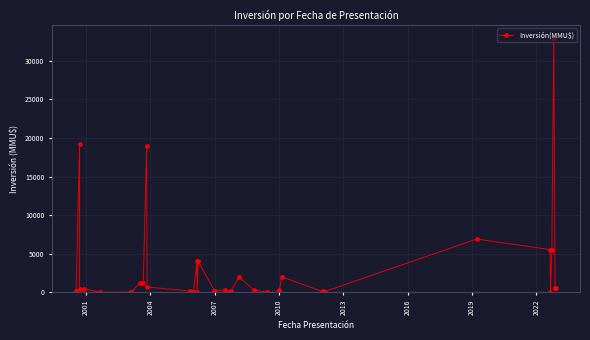

Where does the data first go above 300?

2001